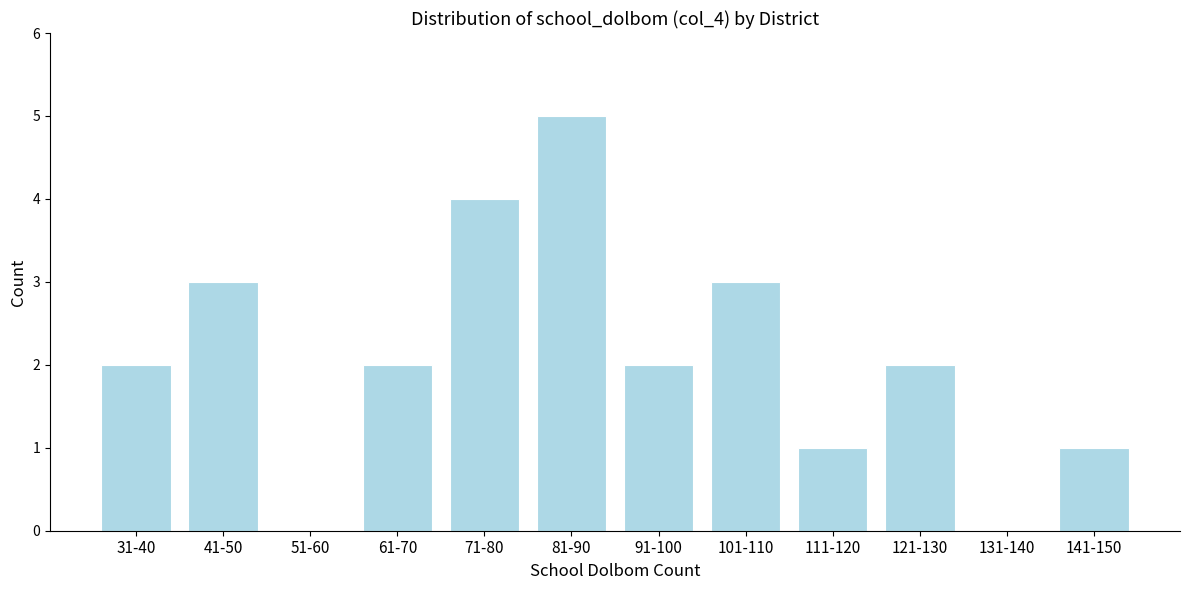

Reading left to right, list all the values displayed in this chart.

31-40=2	41-50=3	51-60=0	61-70=2	71-80=4	81-90=5	91-100=2	101-110=3	111-120=1	121-130=2	131-140=0	141-150=1